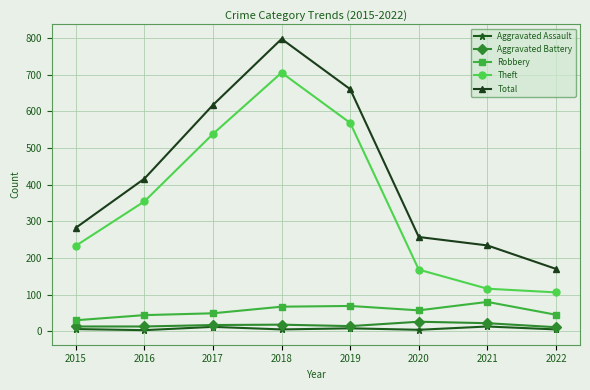

In Total, how many points are higher than both neighbors (excluding endpoints)?

1